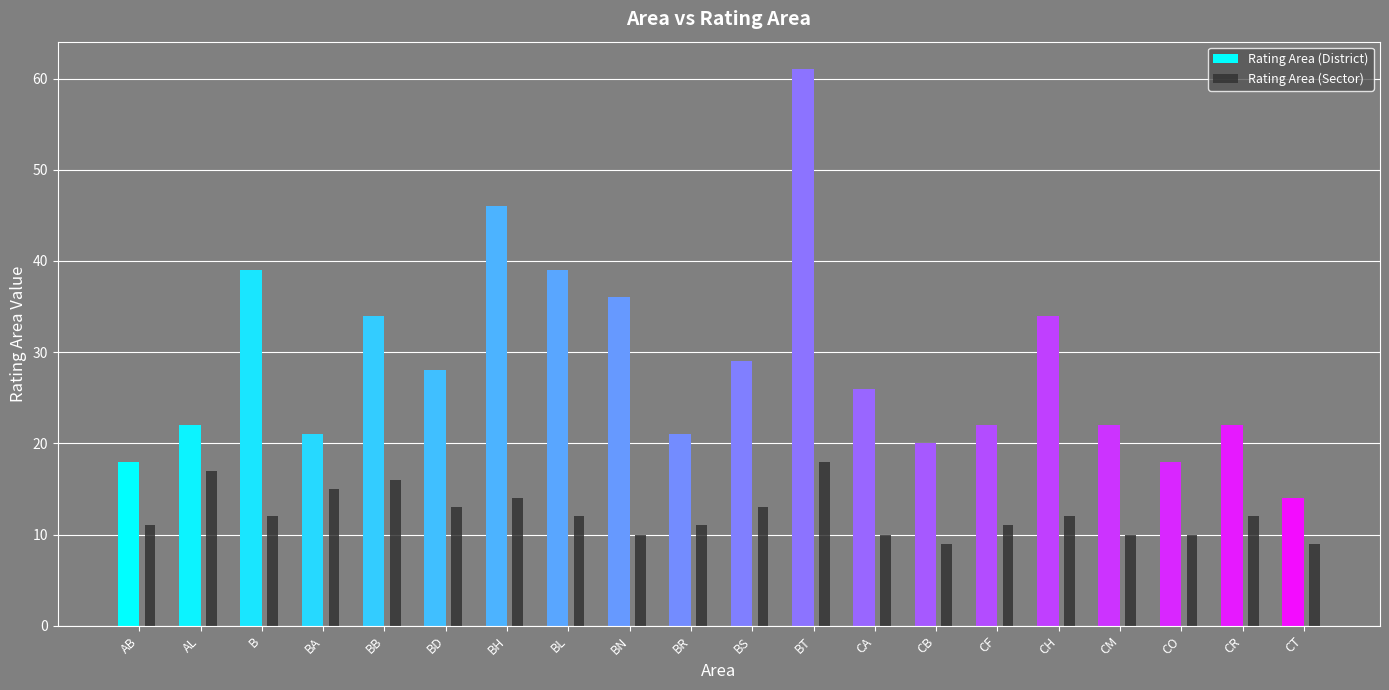

Reading left to right, extract all data points from this chart.

Rating Area (District): 18	22	39	21	34	28	46	39	36	21	29	61	26	20	22	34	22	18	22	14
Rating Area (Sector): 11	17	12	15	16	13	14	12	10	11	13	18	10	9	11	12	10	10	12	9